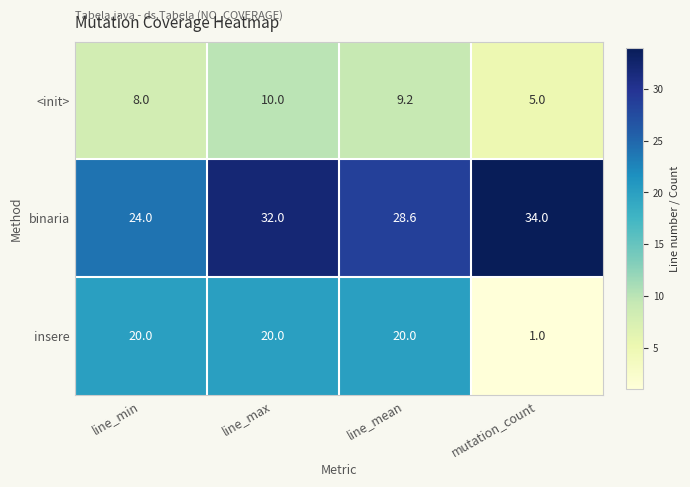

Reading left to right, transcribe all the data shown in this chart.

<init>: line_min=8.0	line_max=10.0	line_mean=9.2	mutation_count=5.0
binaria: line_min=24.0	line_max=32.0	line_mean=28.6	mutation_count=34.0
insere: line_min=20.0	line_max=20.0	line_mean=20.0	mutation_count=1.0